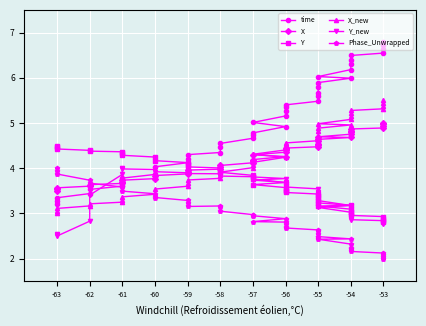

Reading left to right, list all the values displayed in this chart.

time: 3.2	3.3	3.3	3.4	3.5	3.6	3.7	3.8	3.9	4.0	4.1	4.2	4.3	4.3	4.5	4.5	4.7	4.7	4.8	4.9	5.0	5.2	5.3	5.3	5.4	5.5	5.6	5.7	5.8	5.9	6.0	6.0	6.2	6.3	6.4	6.5	6.5	6.6	6.7	6.8
X: 3.5	3.5	3.6	3.6	3.6	3.7	3.7	3.7	3.8	3.8	3.9	3.9	4.0	4.0	4.0	4.1	4.1	4.2	4.2	4.3	4.3	4.4	4.4	4.4	4.4	4.5	4.5	4.5	4.6	4.6	4.7	4.7	4.8	4.8	4.8	4.9	4.9	4.9	5.0	5.0
Y: 4.5	4.5	4.4	4.4	4.4	4.4	4.3	4.3	4.2	4.2	4.1	4.1	4.0	4.0	3.9	3.9	3.8	3.8	3.8	3.7	3.6	3.6	3.5	3.5	3.5	3.4	3.4	3.3	3.3	3.2	3.2	3.2	3.1	3.0	3.0	3.0	2.9	2.9	2.8	2.8
X_new: 3.0	3.0	3.1	3.2	3.2	3.2	3.3	3.4	3.4	3.5	3.6	3.7	3.7	3.8	3.9	3.9	4.0	4.1	4.1	4.2	4.3	4.4	4.5	4.5	4.6	4.6	4.7	4.7	4.8	4.9	5.0	5.0	5.1	5.2	5.2	5.3	5.3	5.4	5.4	5.5
Y_new: 2.5	2.5	2.5	2.8	3.4	3.9	4.0	4.0	4.0	3.9	3.9	3.9	3.9	3.9	3.8	3.8	3.8	3.8	3.8	3.8	3.7	3.7	3.6	3.6	3.6	3.5	3.5	3.5	3.4	3.3	3.2	3.1	3.0	3.0	2.9	2.9	2.8	2.8	2.8	2.8
Phase_Unwrapped: 4.0	3.9	3.9	3.7	3.7	3.6	3.6	3.5	3.4	3.4	3.3	3.2	3.2	3.2	3.1	3.0	3.0	3.0	2.9	2.9	2.8	2.8	2.8	2.7	2.7	2.6	2.6	2.6	2.5	2.5	2.4	2.4	2.3	2.2	2.2	2.2	2.1	2.1	2.0	2.0